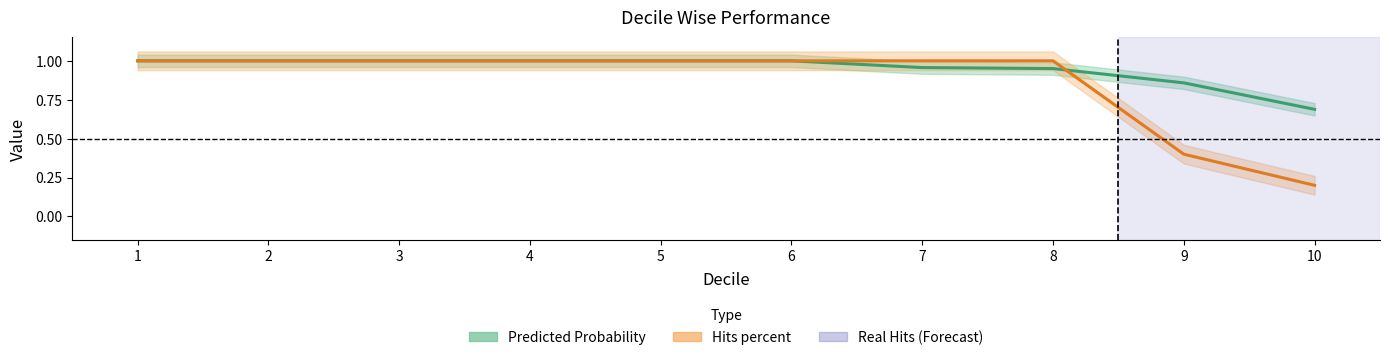

What is the sum of all Predicted Probability values?

9.5